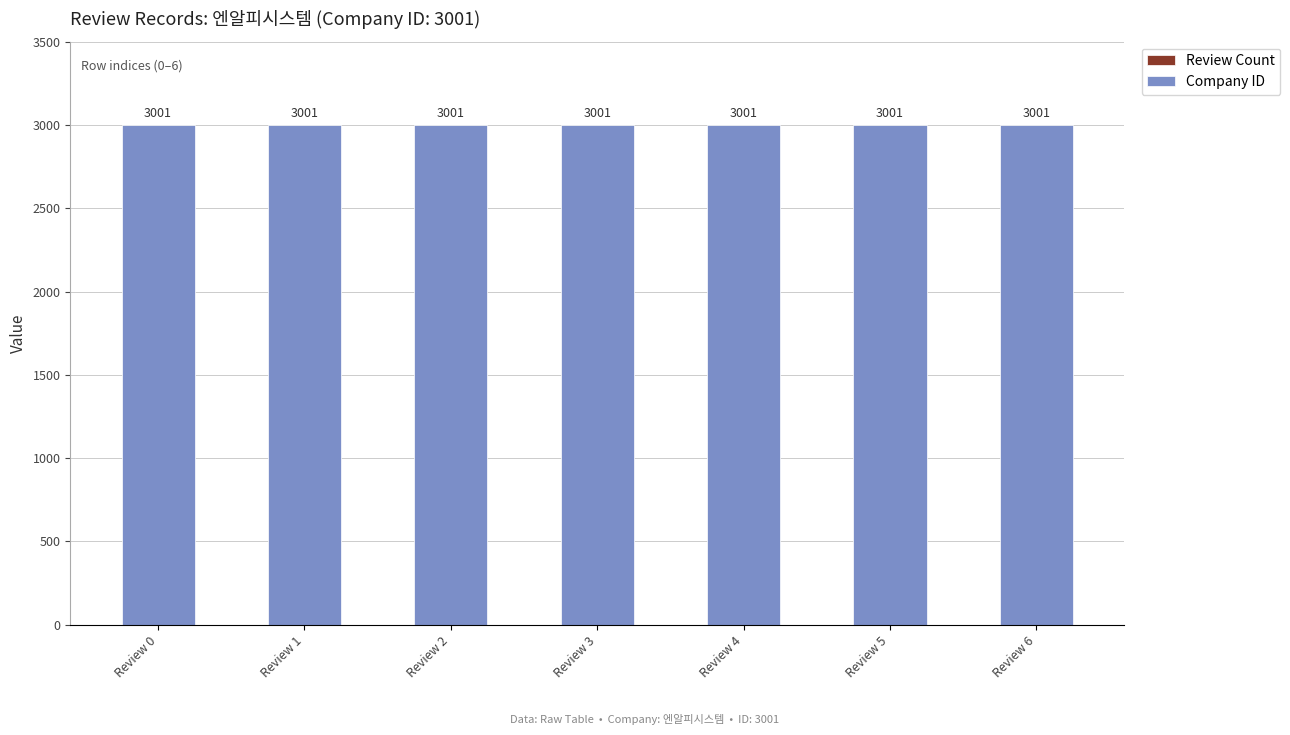

What is the total value across all series at Review 5?

3001